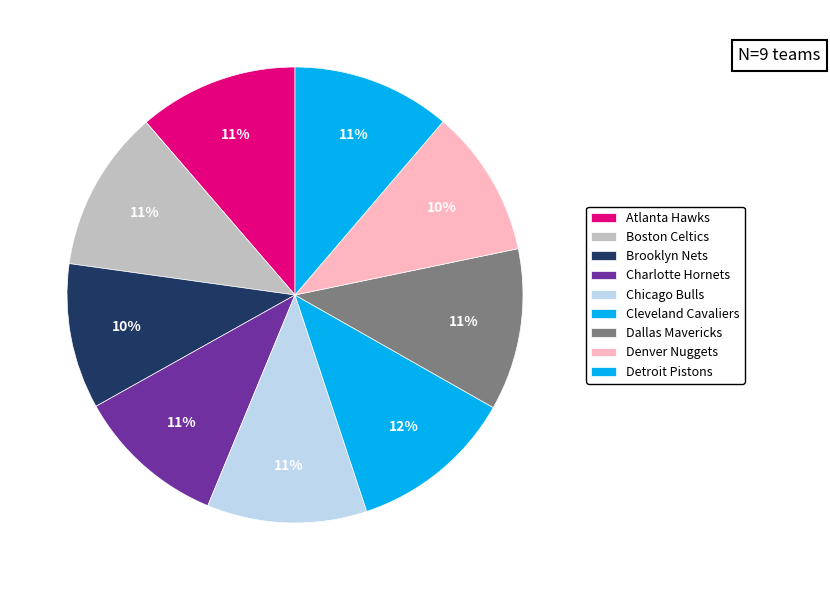

To the nearest percent, what is the combined percentage of Cleveland Cavaliers and Charlotte Hornets?

22%